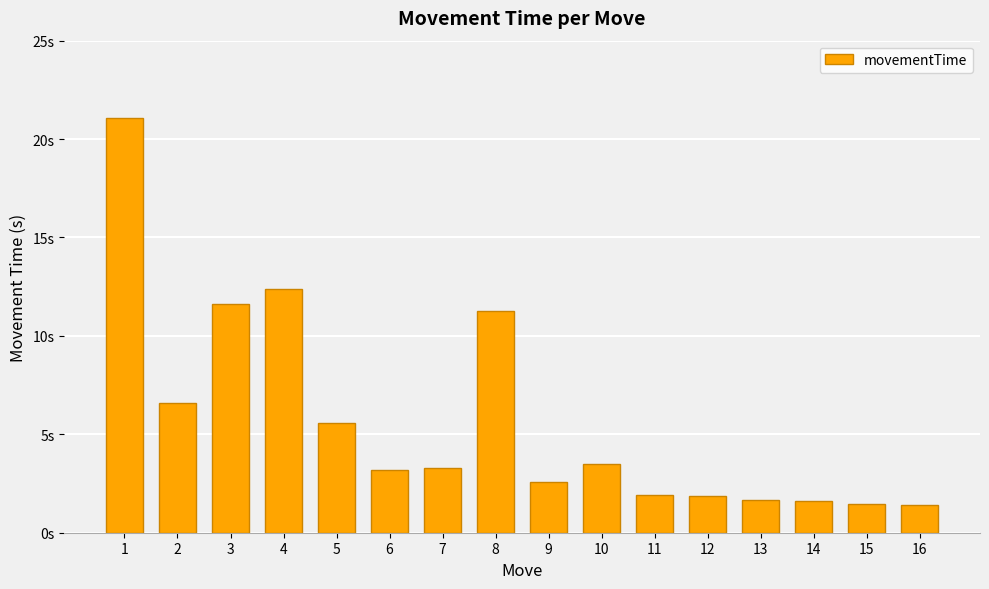

The value at 5 is 9.3. True or false?

False